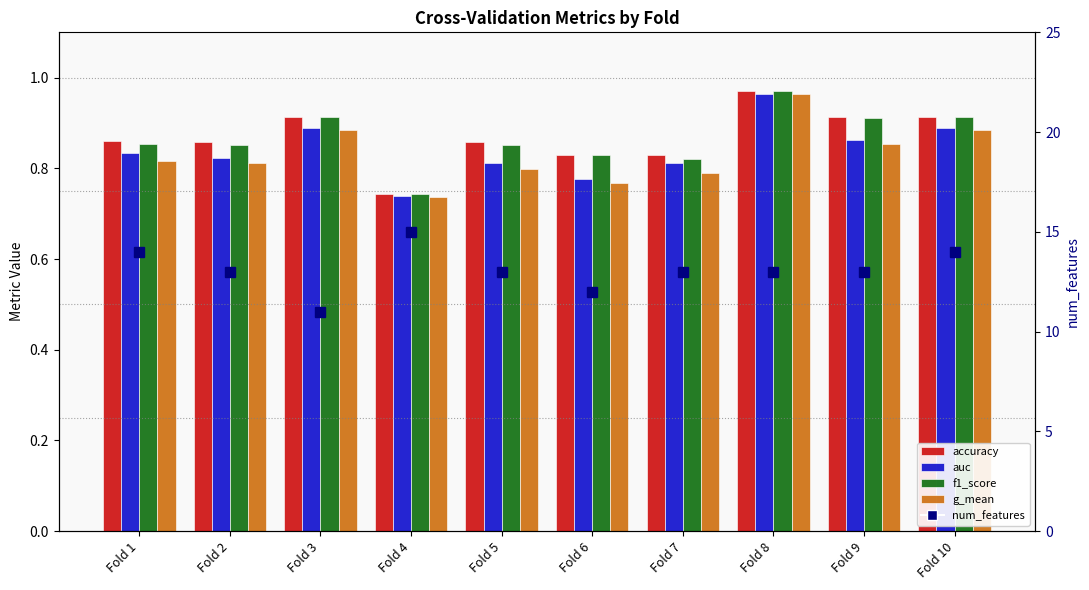

Reading right to left, extract all data points from this chart.

accuracy: Fold 10=0.9	Fold 9=0.9	Fold 8=1.0	Fold 7=0.8	Fold 6=0.8	Fold 5=0.9	Fold 4=0.7	Fold 3=0.9	Fold 2=0.9	Fold 1=0.9
auc: Fold 10=0.9	Fold 9=0.9	Fold 8=1.0	Fold 7=0.8	Fold 6=0.8	Fold 5=0.8	Fold 4=0.7	Fold 3=0.9	Fold 2=0.8	Fold 1=0.8
f1_score: Fold 10=0.9	Fold 9=0.9	Fold 8=1.0	Fold 7=0.8	Fold 6=0.8	Fold 5=0.9	Fold 4=0.7	Fold 3=0.9	Fold 2=0.9	Fold 1=0.9
g_mean: Fold 10=0.9	Fold 9=0.9	Fold 8=1.0	Fold 7=0.8	Fold 6=0.8	Fold 5=0.8	Fold 4=0.7	Fold 3=0.9	Fold 2=0.8	Fold 1=0.8
num_features: Fold 10=14.0	Fold 9=13.0	Fold 8=13.0	Fold 7=13.0	Fold 6=12.0	Fold 5=13.0	Fold 4=15.0	Fold 3=11.0	Fold 2=13.0	Fold 1=14.0